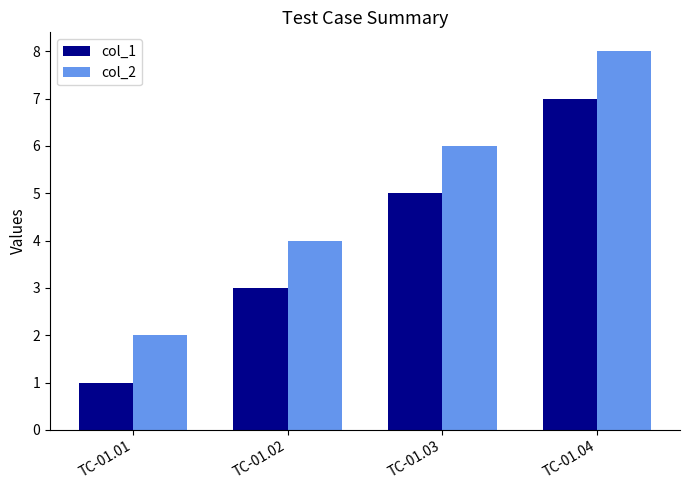

What are all the series names shown in the legend?

col_1, col_2